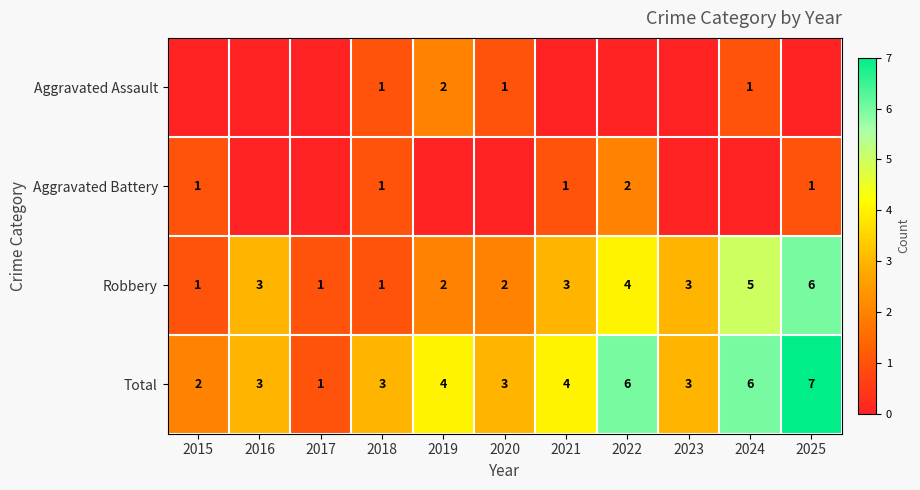

Is it true that Aggravated Battery equals 2 at 2022?

True